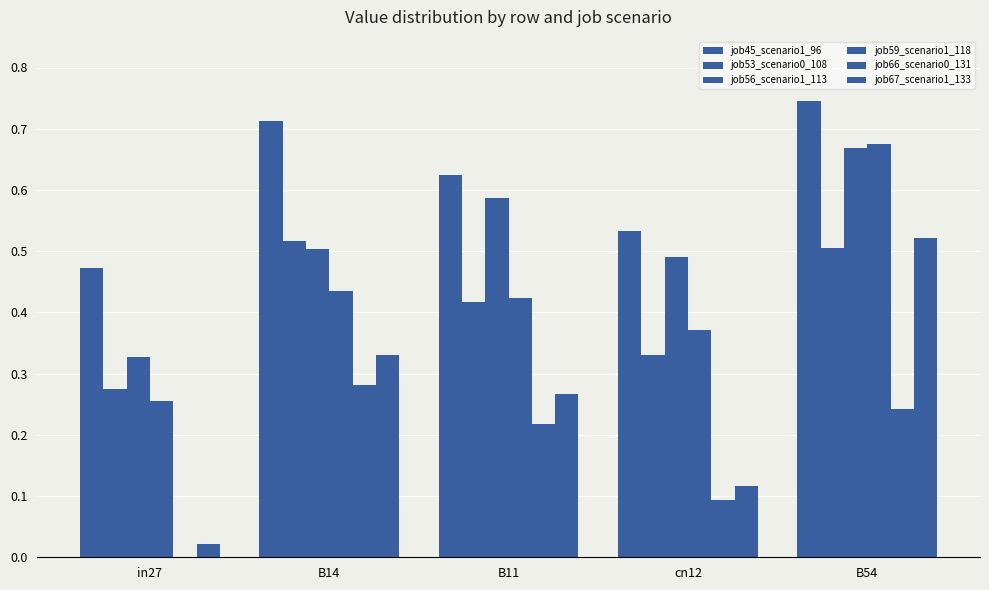

Which series has the widest spread of values?

job67_scenario1_133